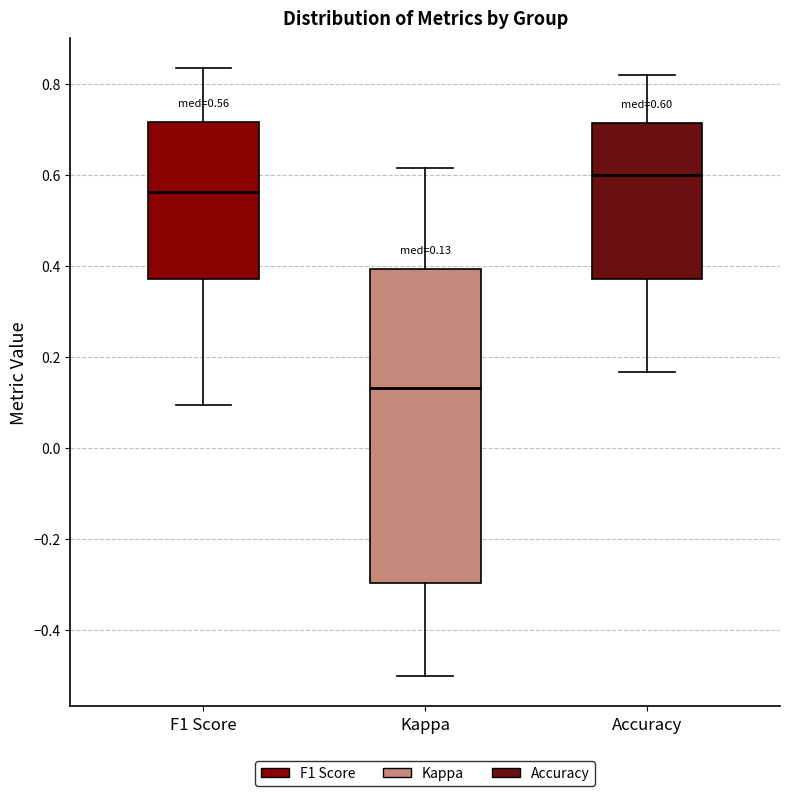

Comparing the boxes themselves (not the whiskers), which one is the tallest?

Kappa